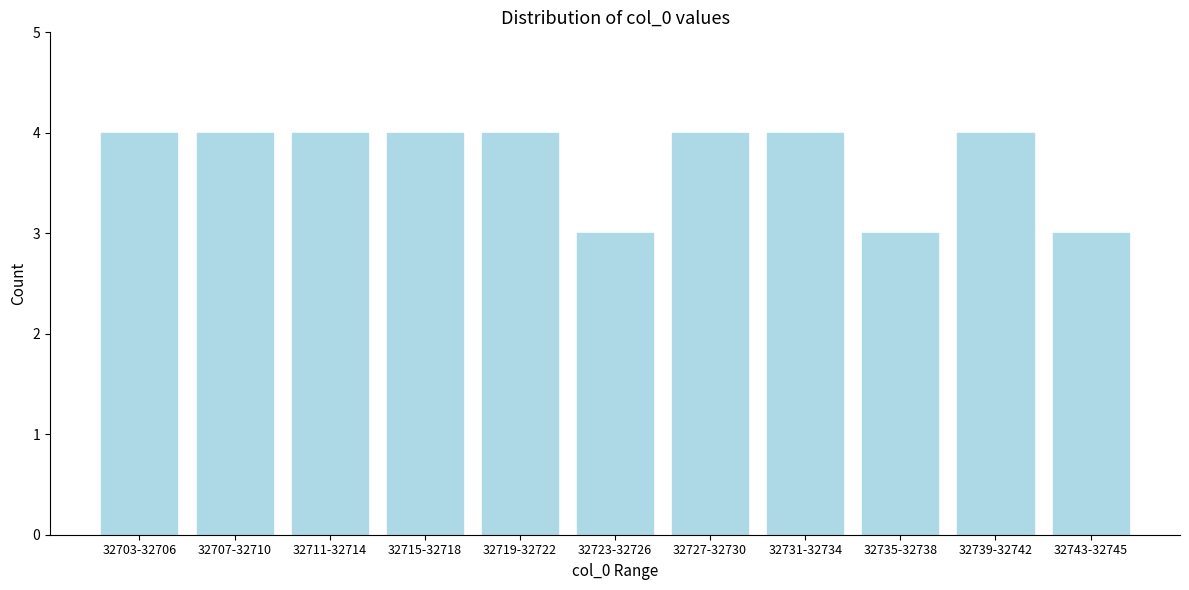

Reading left to right, extract all data points from this chart.

32703-32706=4	32707-32710=4	32711-32714=4	32715-32718=4	32719-32722=4	32723-32726=3	32727-32730=4	32731-32734=4	32735-32738=3	32739-32742=4	32743-32745=3